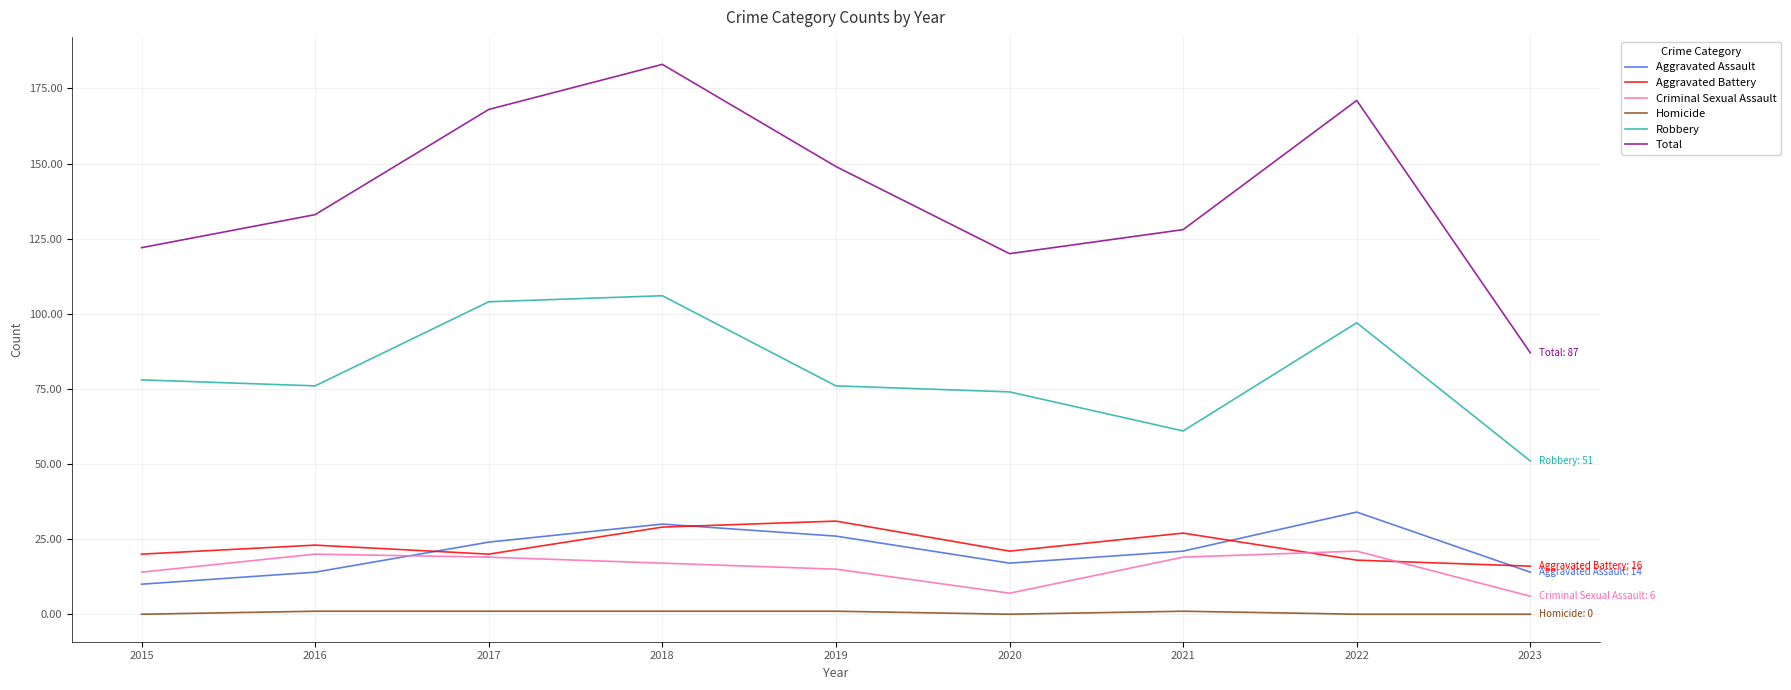

What is the spread (max minus min) of values at 2016?

132